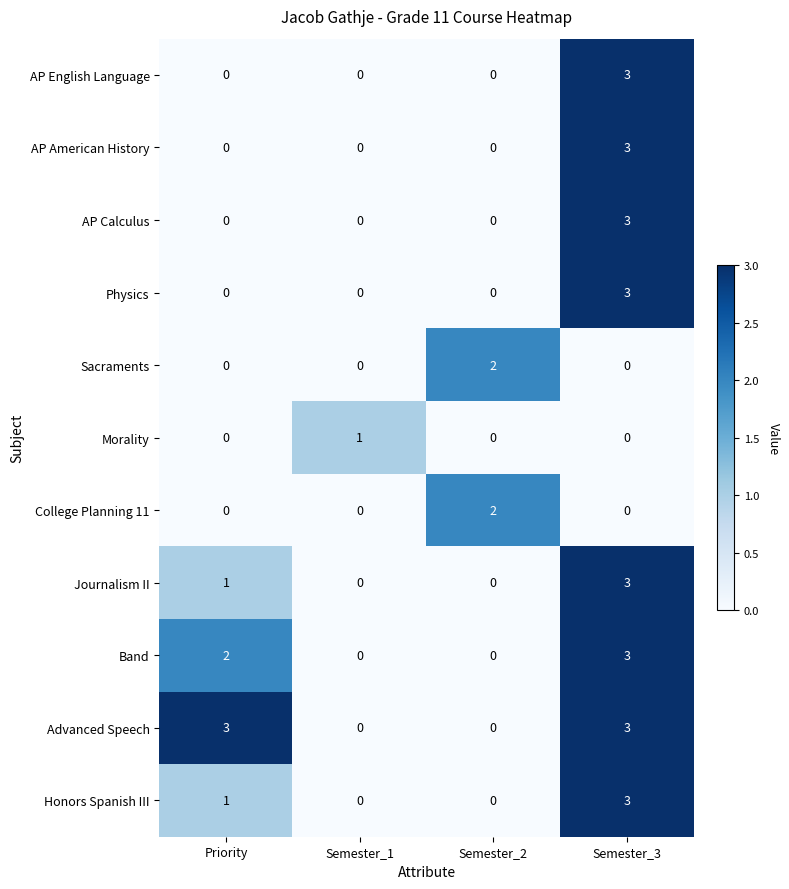

What is the greatest value displayed?

3